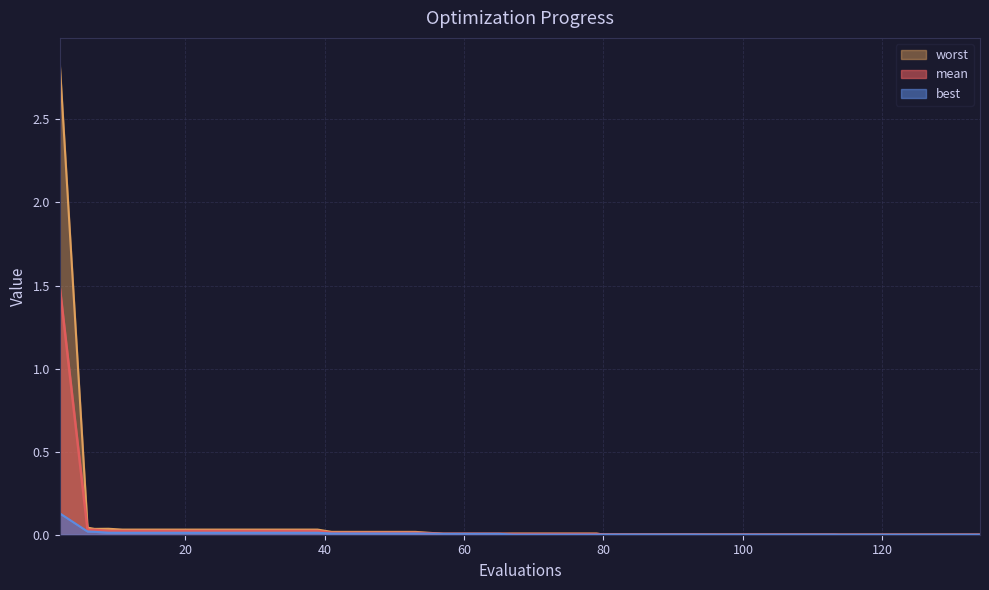

How many series are shown in this chart?

3